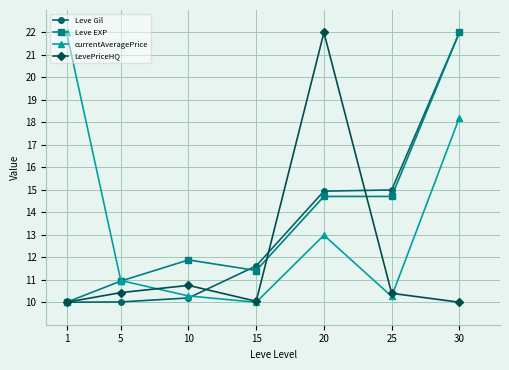

In currentAveragePrice, how many points are higher than both neighbors (excluding endpoints)?

1